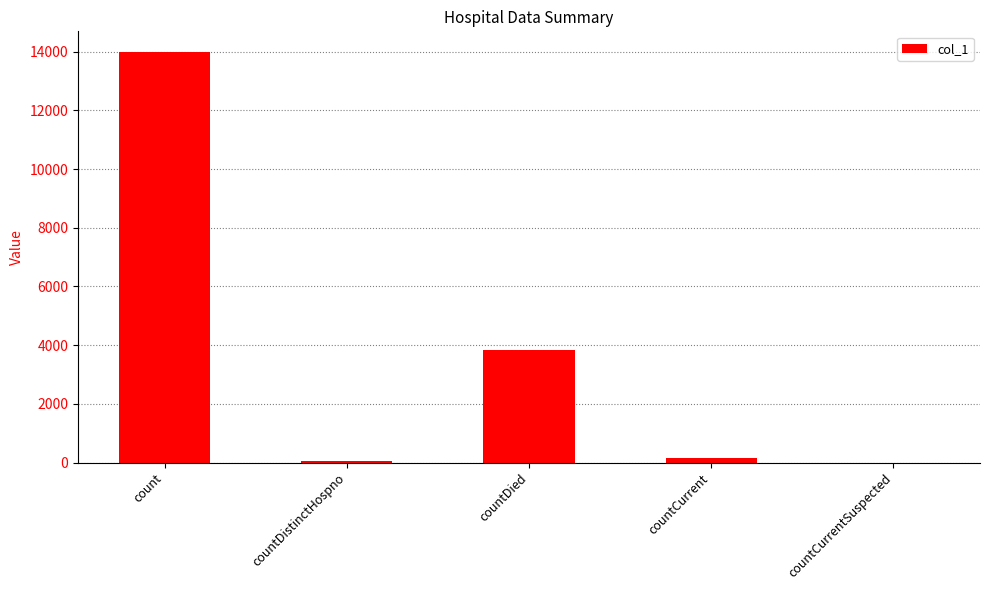

What is the change in value from countDistinctHospno to countDied?

+3772